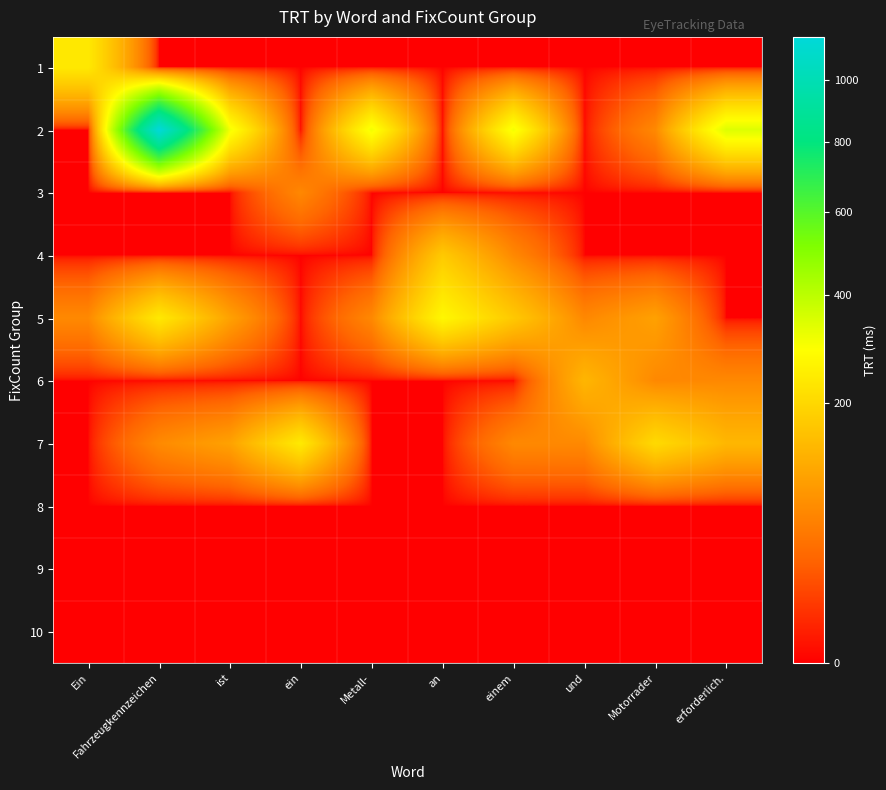

Rank the series by their maximum value, from highest to lowest.

2, 5, 7, 1, 4, 6, 3, 8, 9, 10